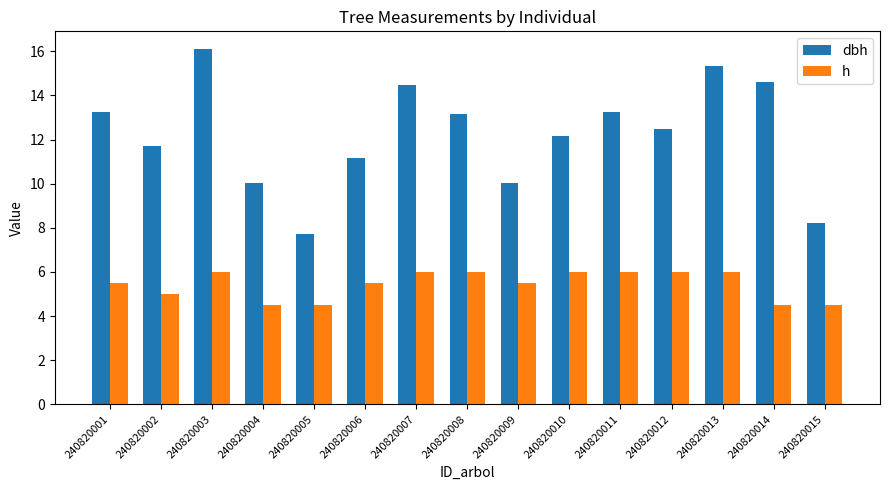

Is it true that dbh equals 4.0 at 240820006?

False